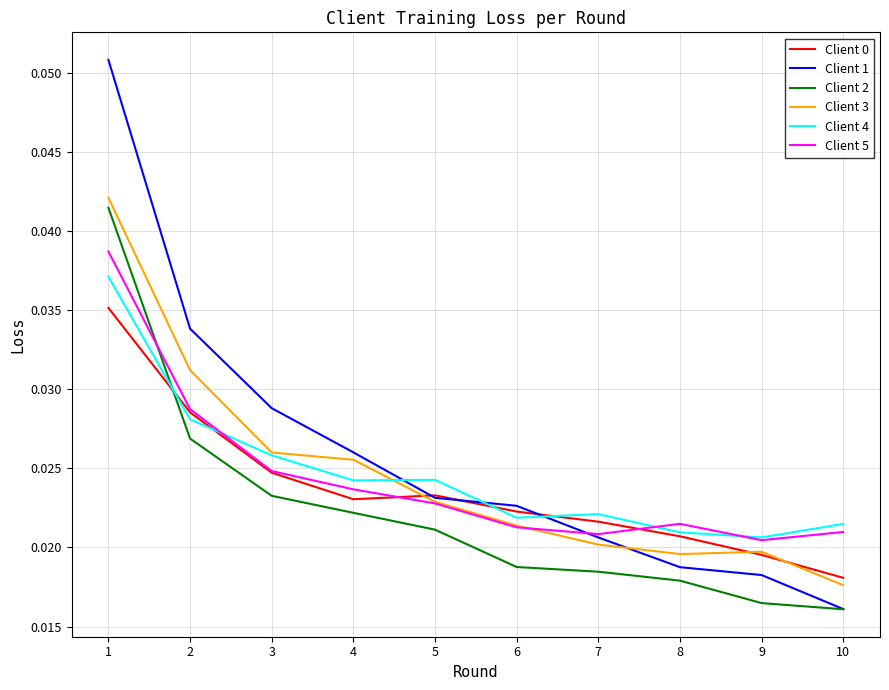

Does the chart have visible grid lines?

Yes